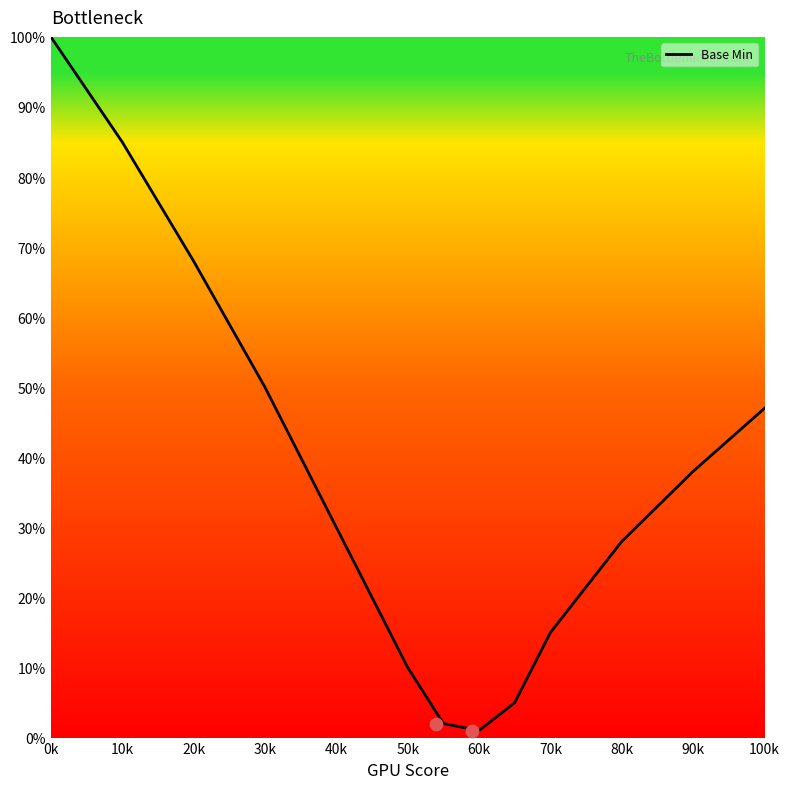

What is the maximum value for Base Min?

100